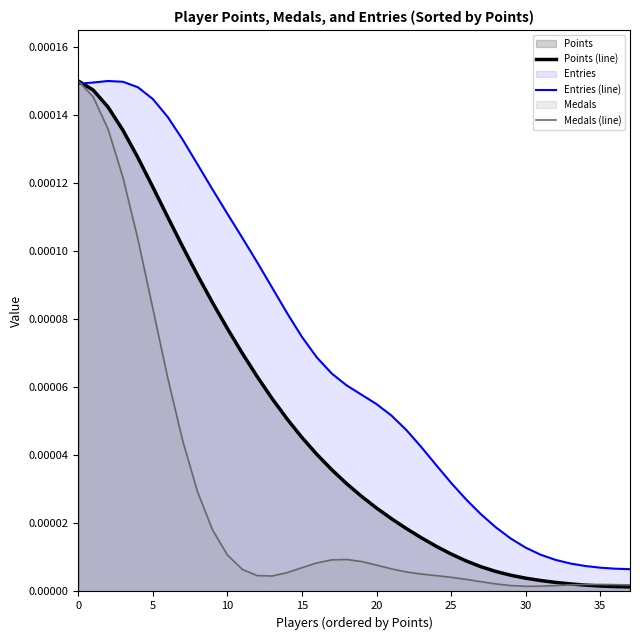

What is the label of the 23rd point from the left?

22